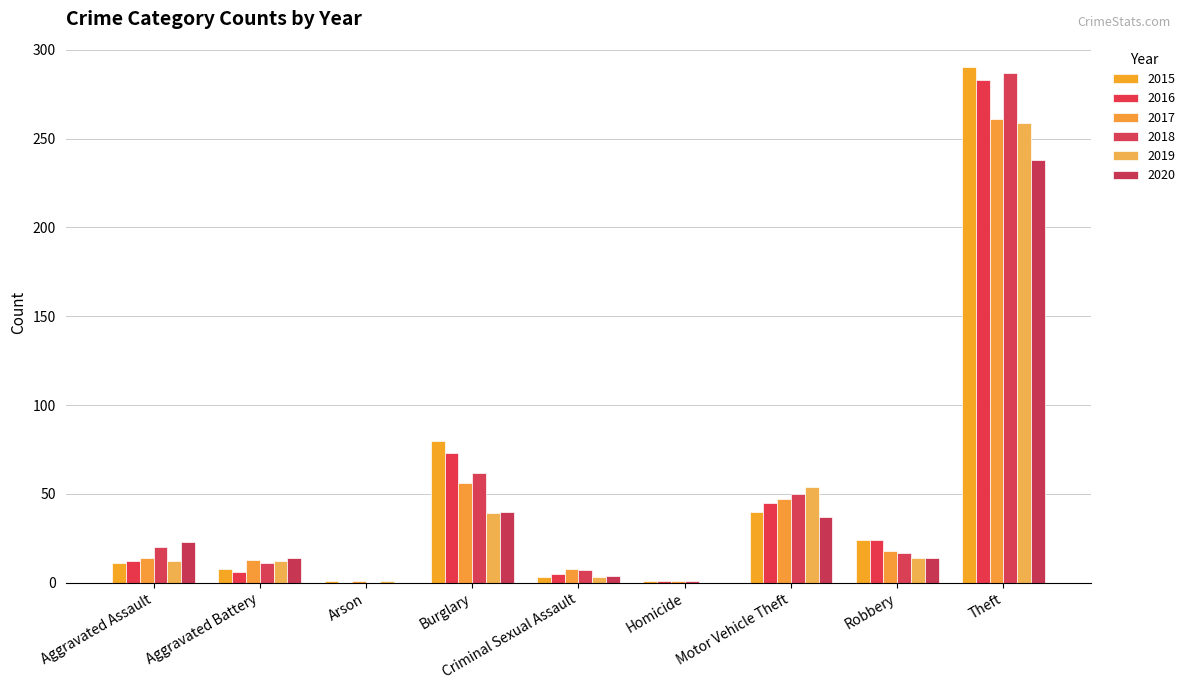

Which series has the largest range (max minus min)?

2015